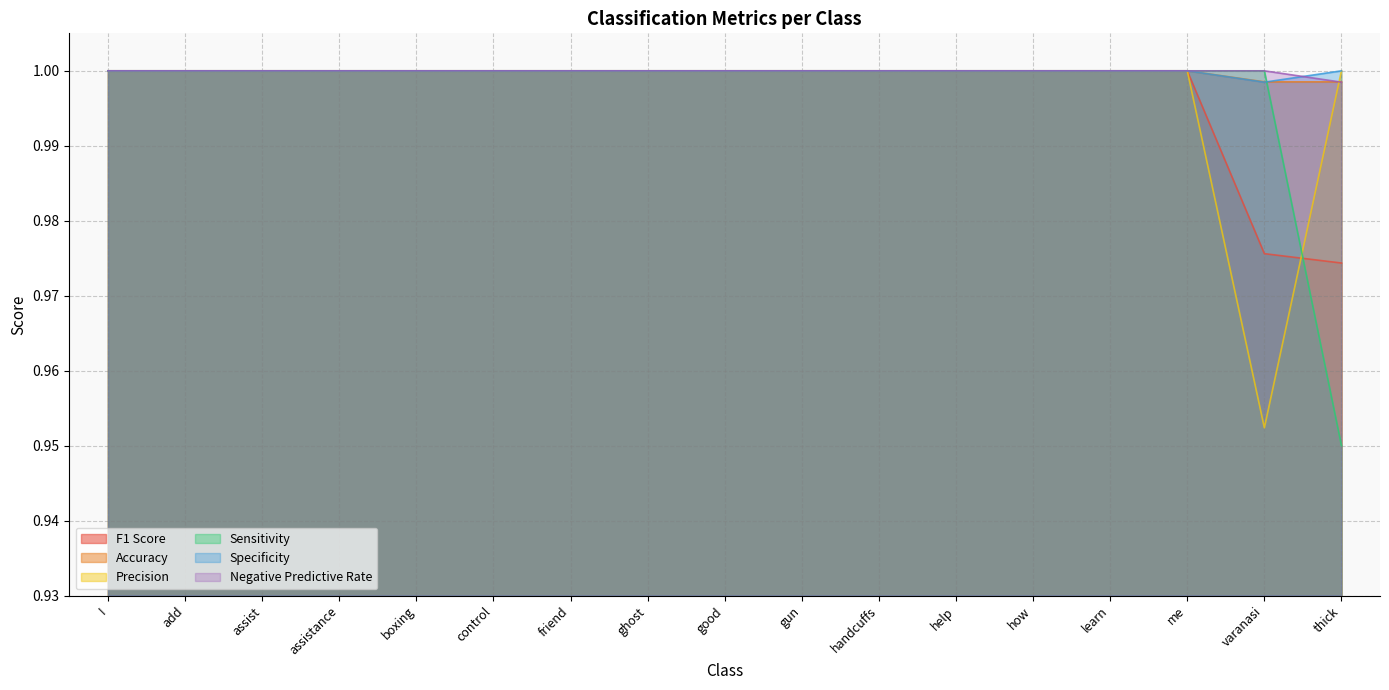

True or false: F1 Score and Specificity cross at least once.

False